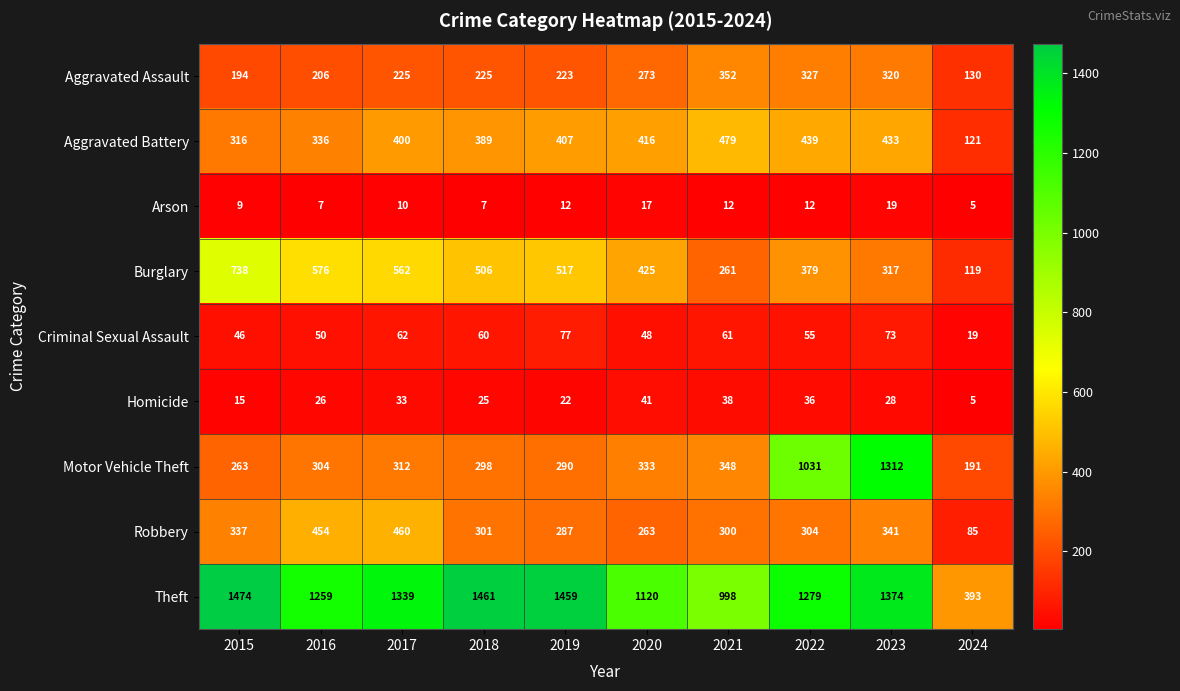

Which series has the largest total across all categories?

Theft